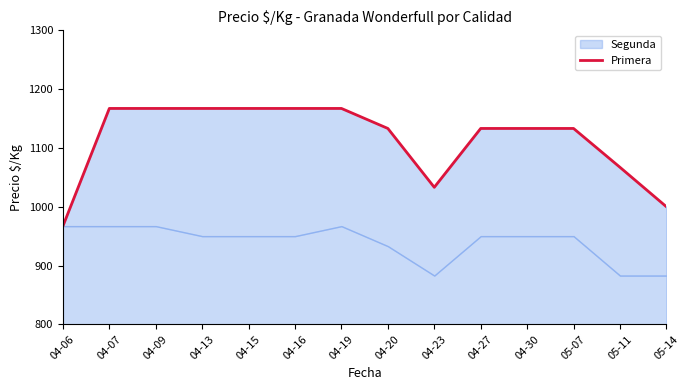

Does the chart display data point markers on the line(s)?

No